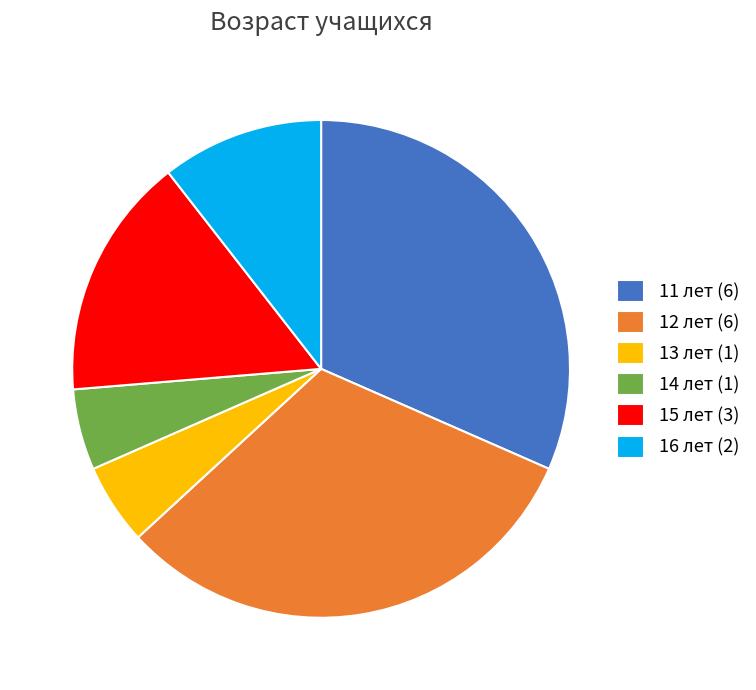

Is 11 лет (6) the majority of the pie?

No